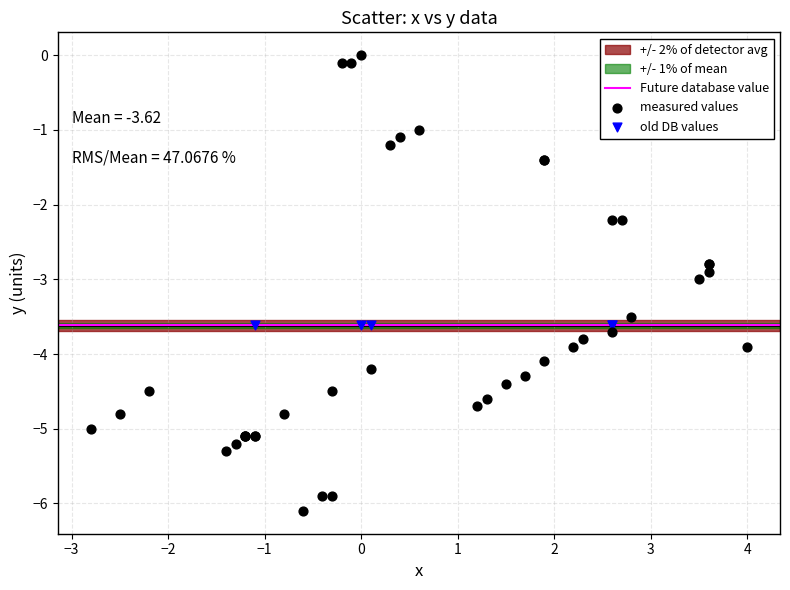

Which series reaches the minimum Y coordinate?

measured values